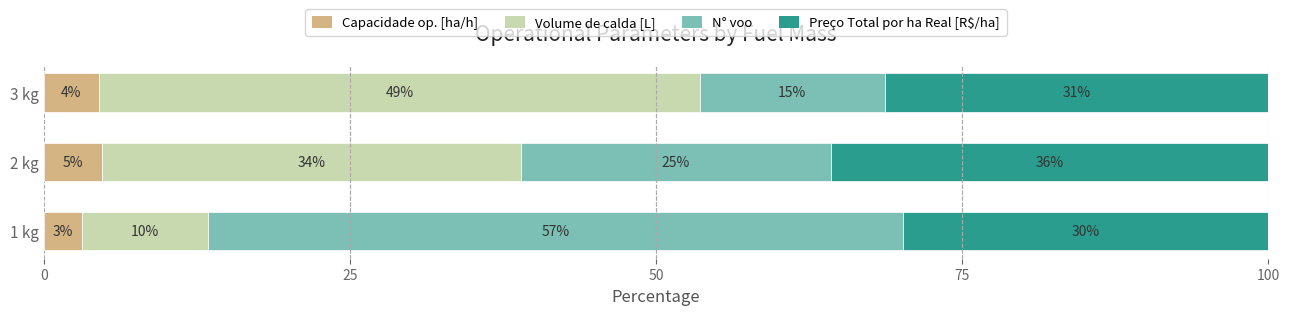

What are all the series names shown in the legend?

Capacidade op. [ha/h], Volume de calda [L], N° voo, Preço Total por ha Real [R$/ha]